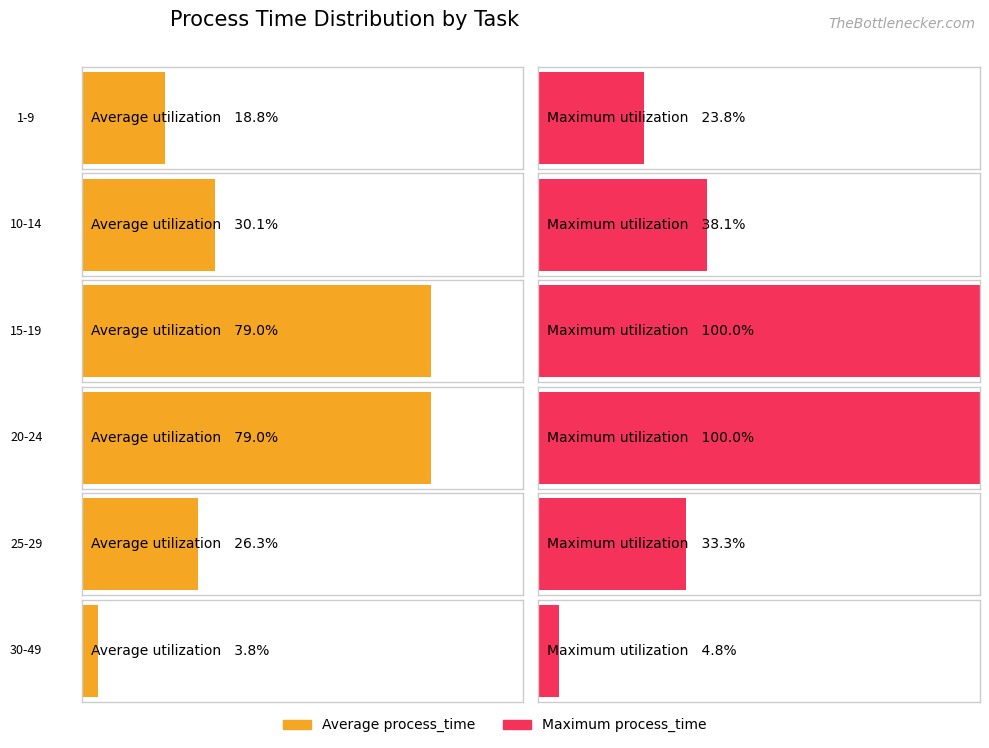

The value of Maximum process_time at task_4 is 15. True or false?

False